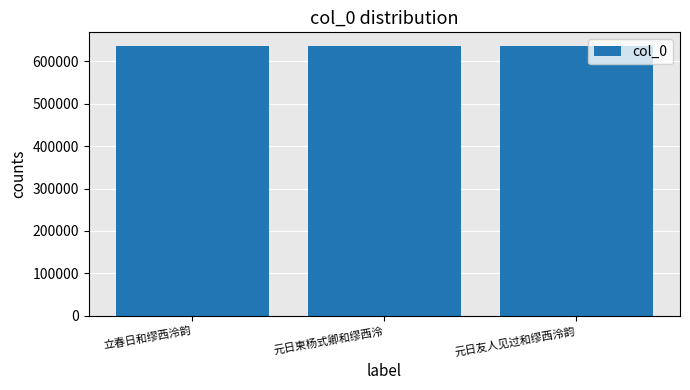

Read the value at 立春日和缪西泠韵.

635815